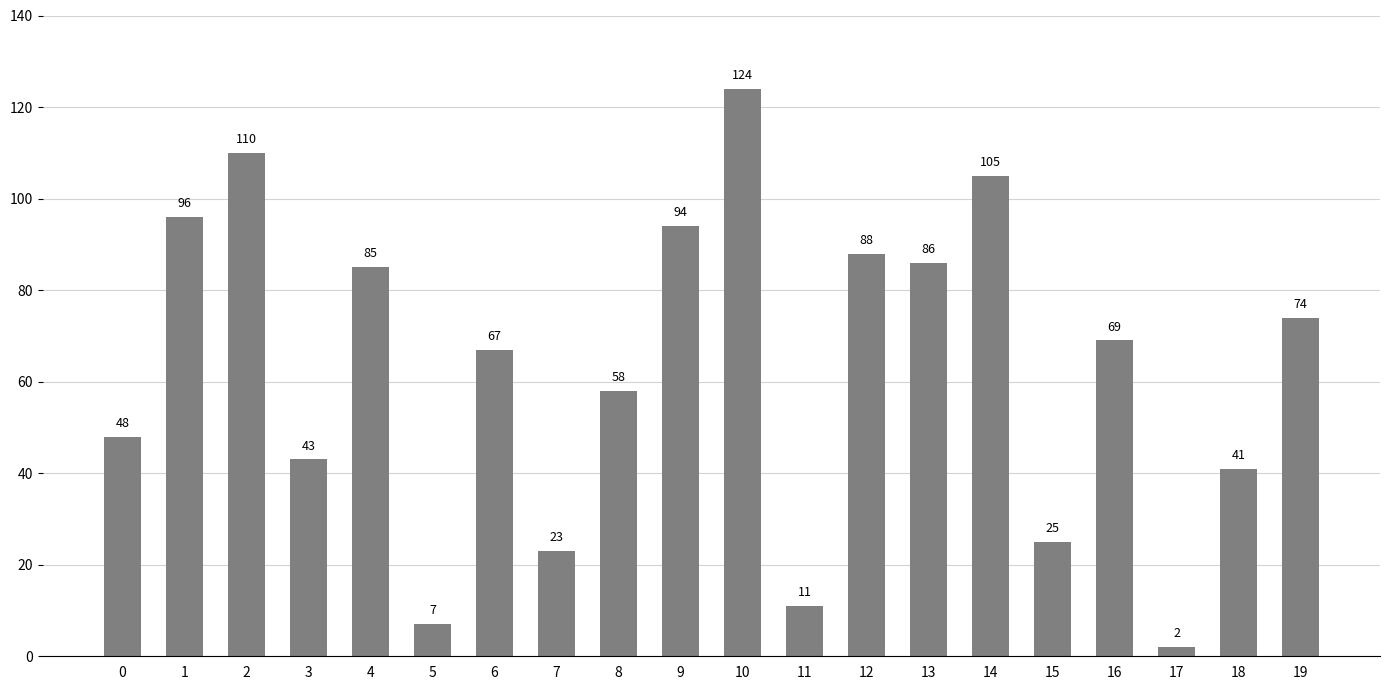

Rank the categories by value from lowest to highest.

17, 5, 11, 7, 15, 18, 3, 0, 8, 6, 16, 19, 4, 13, 12, 9, 1, 14, 2, 10